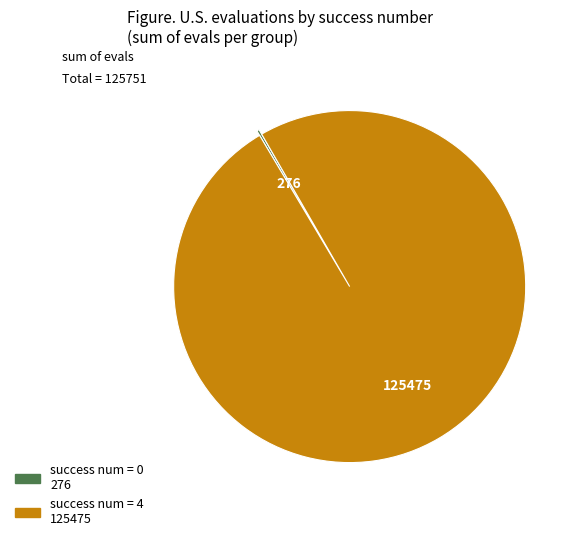

Is there a majority slice in this chart?

Yes